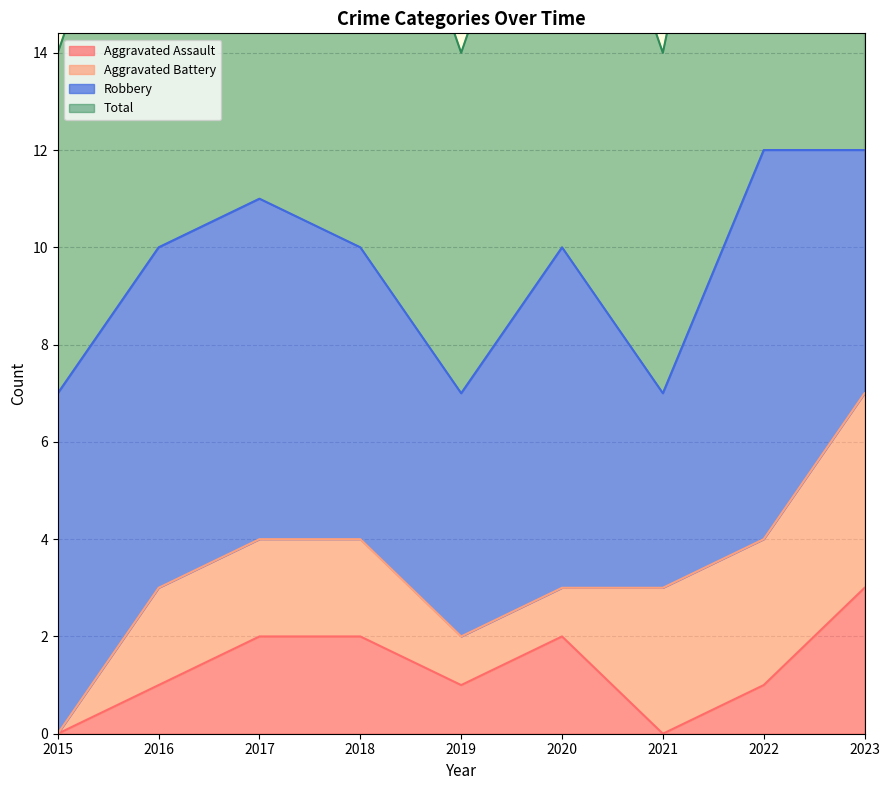

At which label is Aggravated Assault closest to 1?

2016